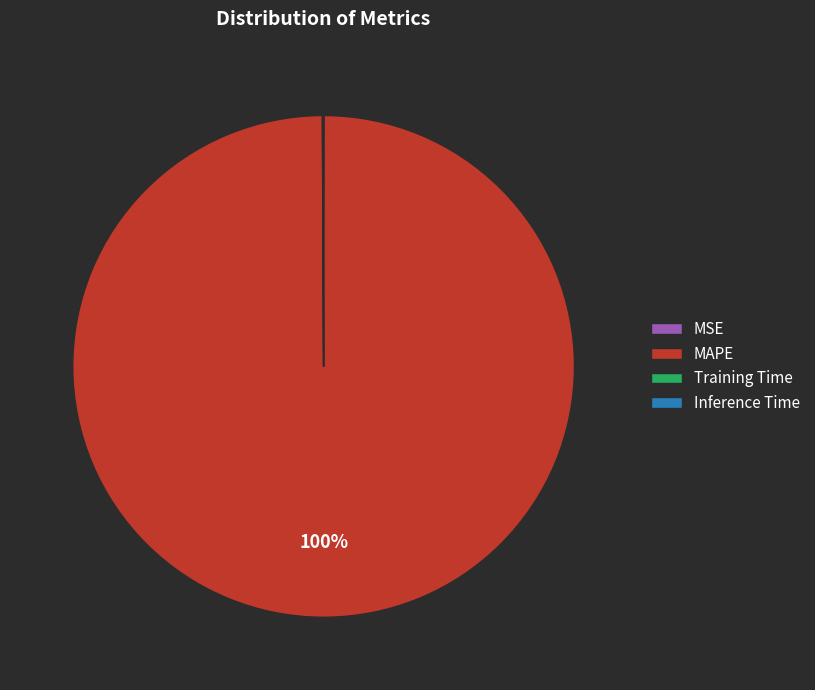

The MAPE slice represents 100% of the pie. True or false?

True